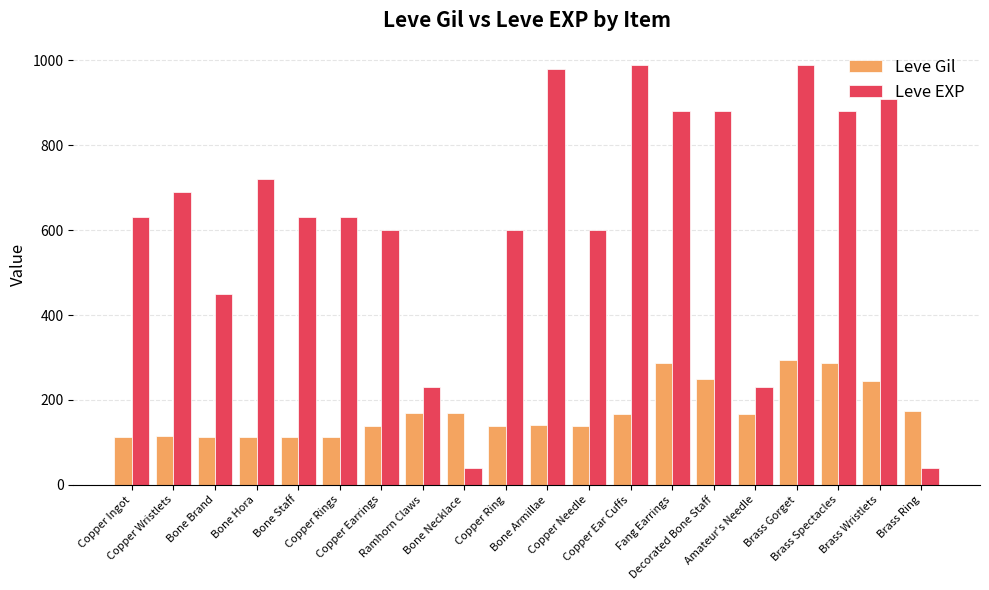

What is the difference between the maximum and minimum values in the Leve EXP series?

950